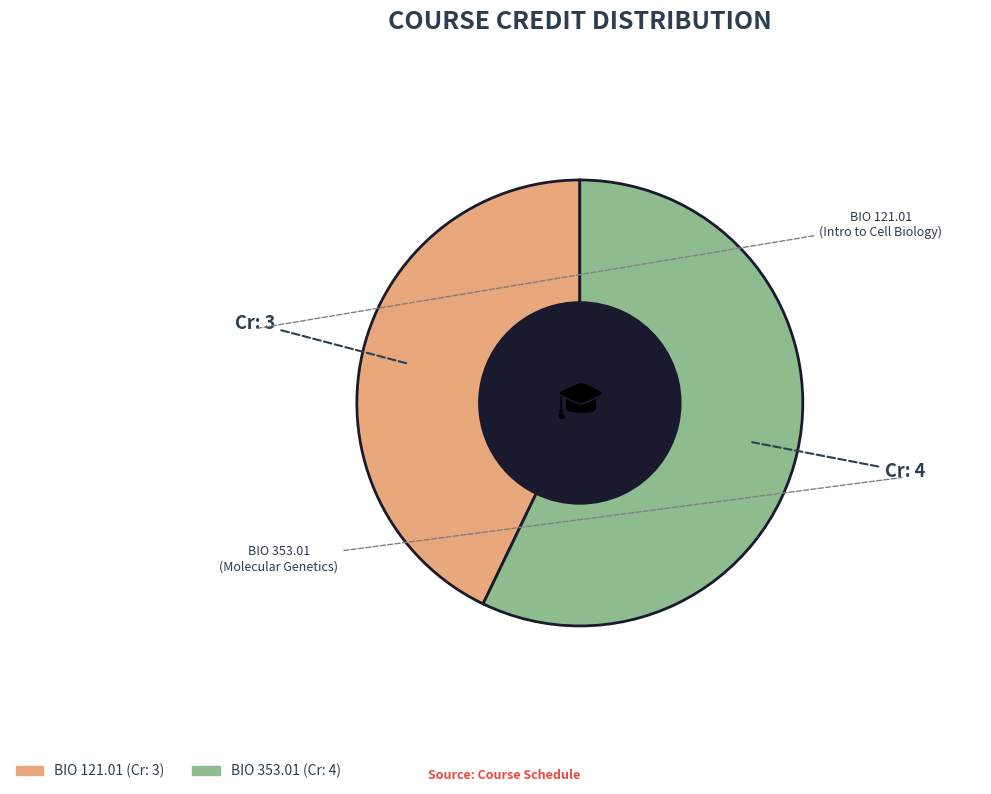

Does any single category account for the majority?

Yes